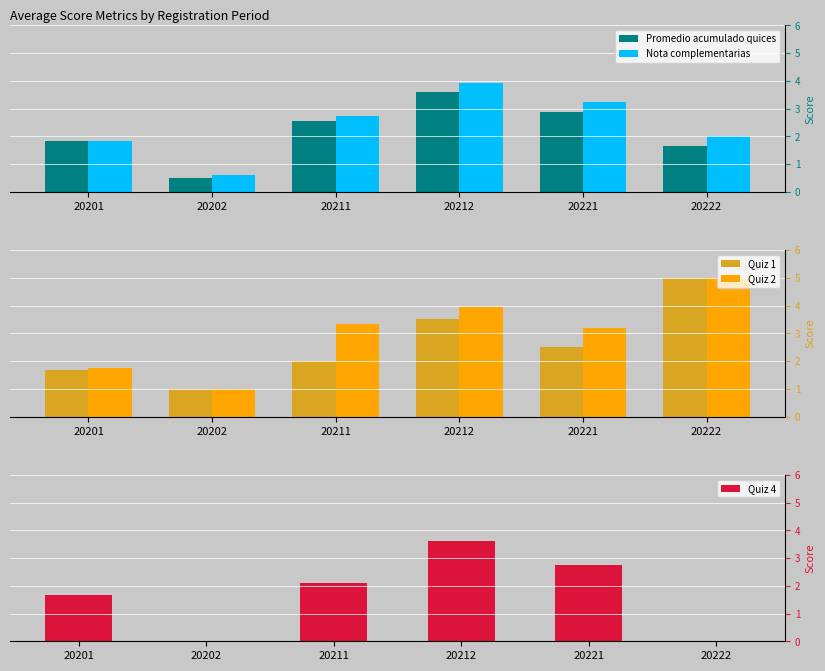

The value of Nota complementarias at 20202 is 0.2. True or false?

False